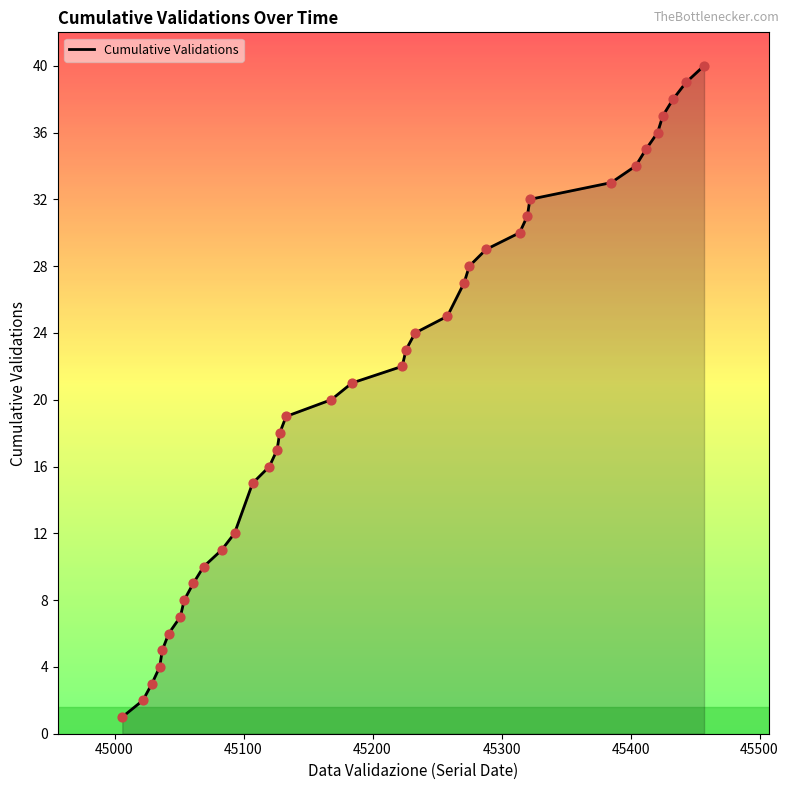

What is the difference between the maximum and minimum values?

39